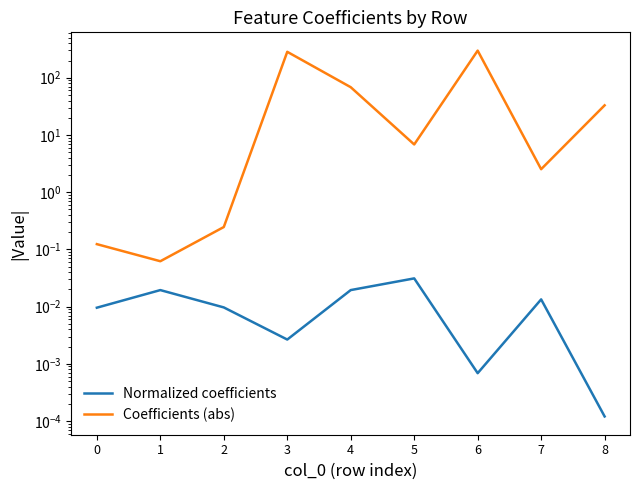

At how many categories does at least one series exceed 187?

2